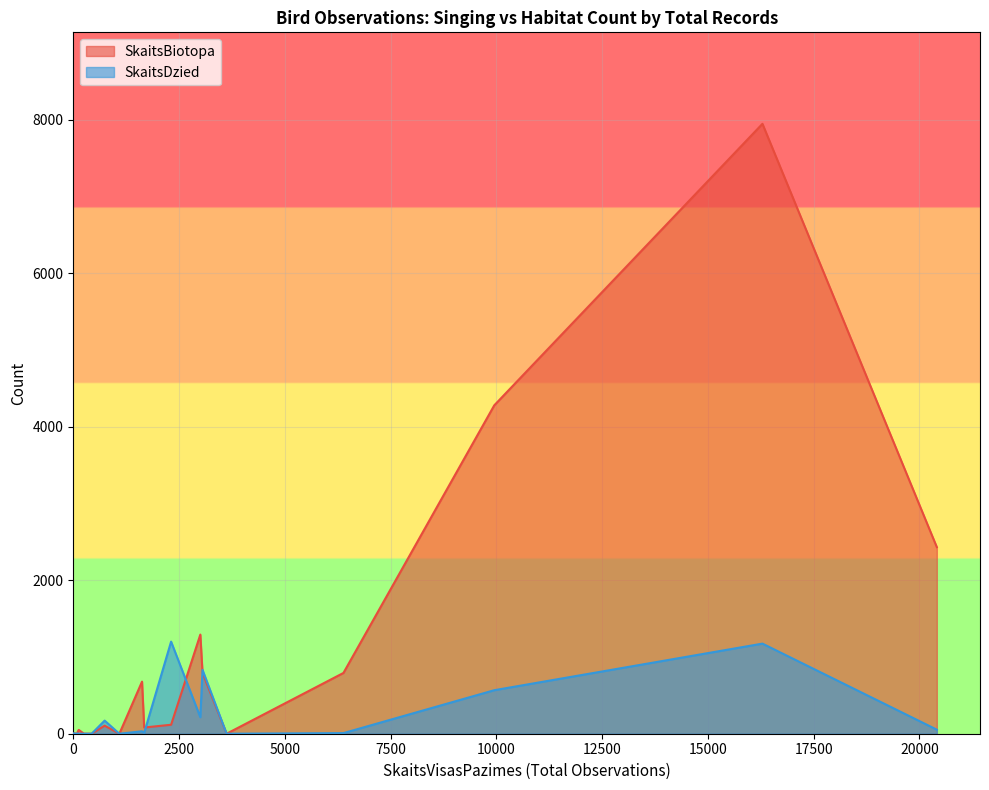

Rank the series by their maximum value, from highest to lowest.

SkaitsBiotopa, SkaitsDzied